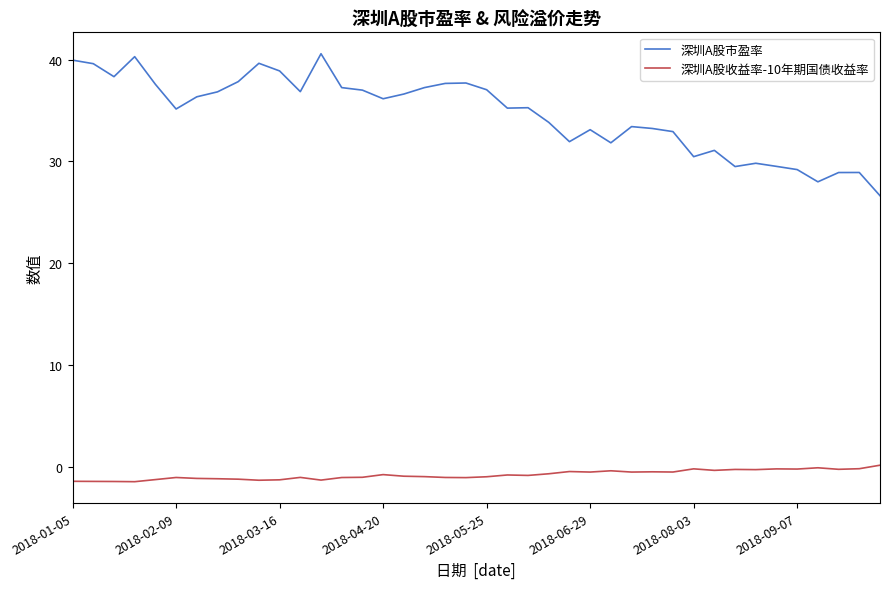

Count the number of data series in this chart.

2